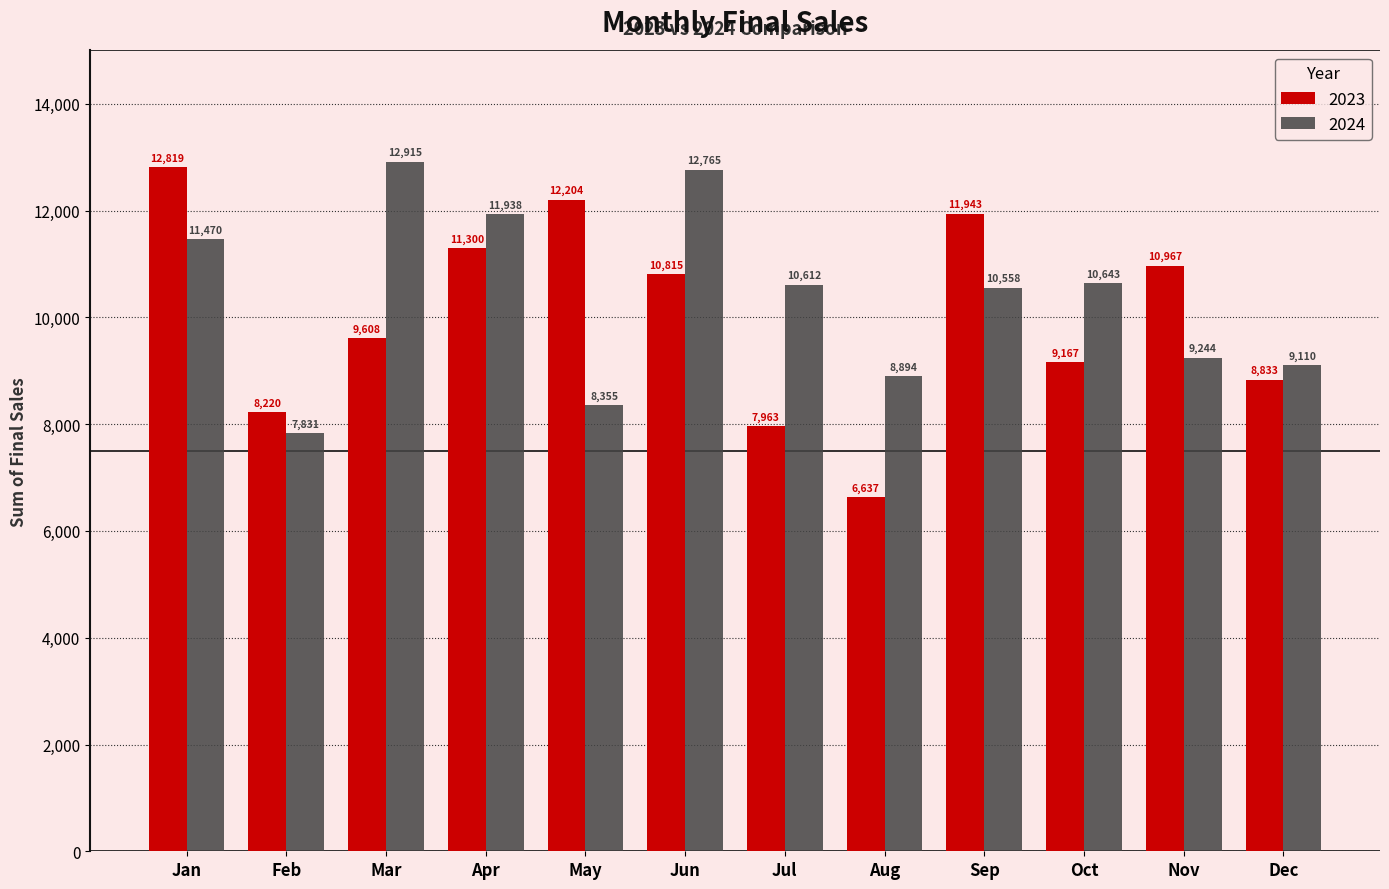

Does the chart contain any negative values?

No